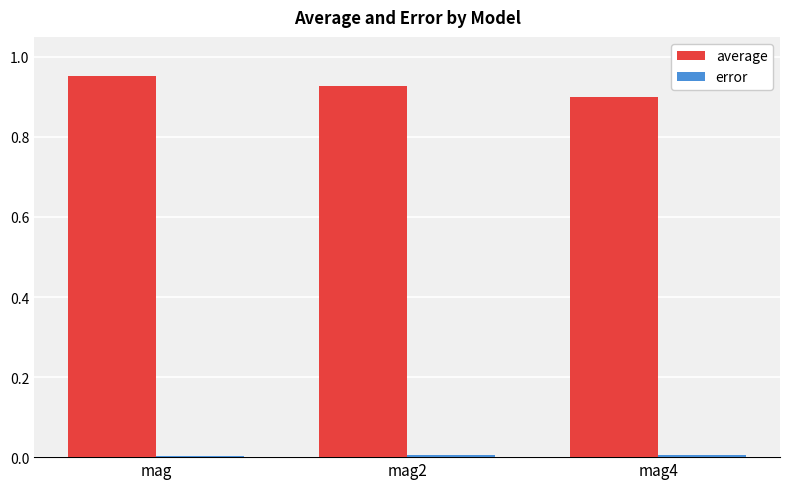

Which category has the highest value across all series?

mag